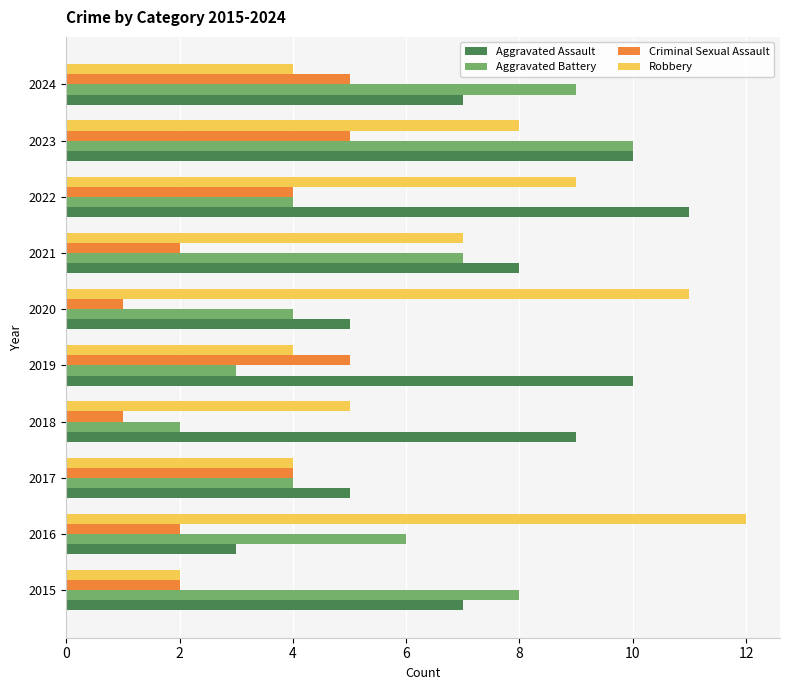

What is the smallest value displayed?

1